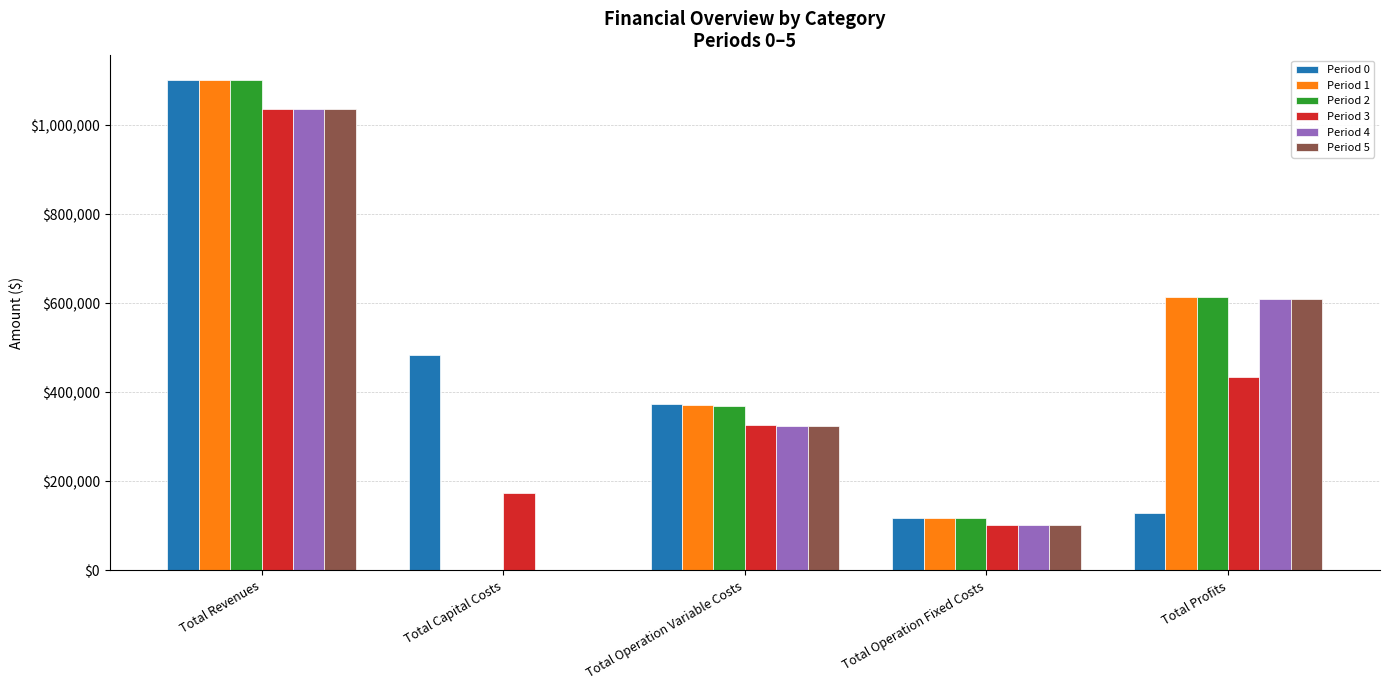

The value of Period 3 at Total Operation Fixed Costs is 101782.2. True or false?

True